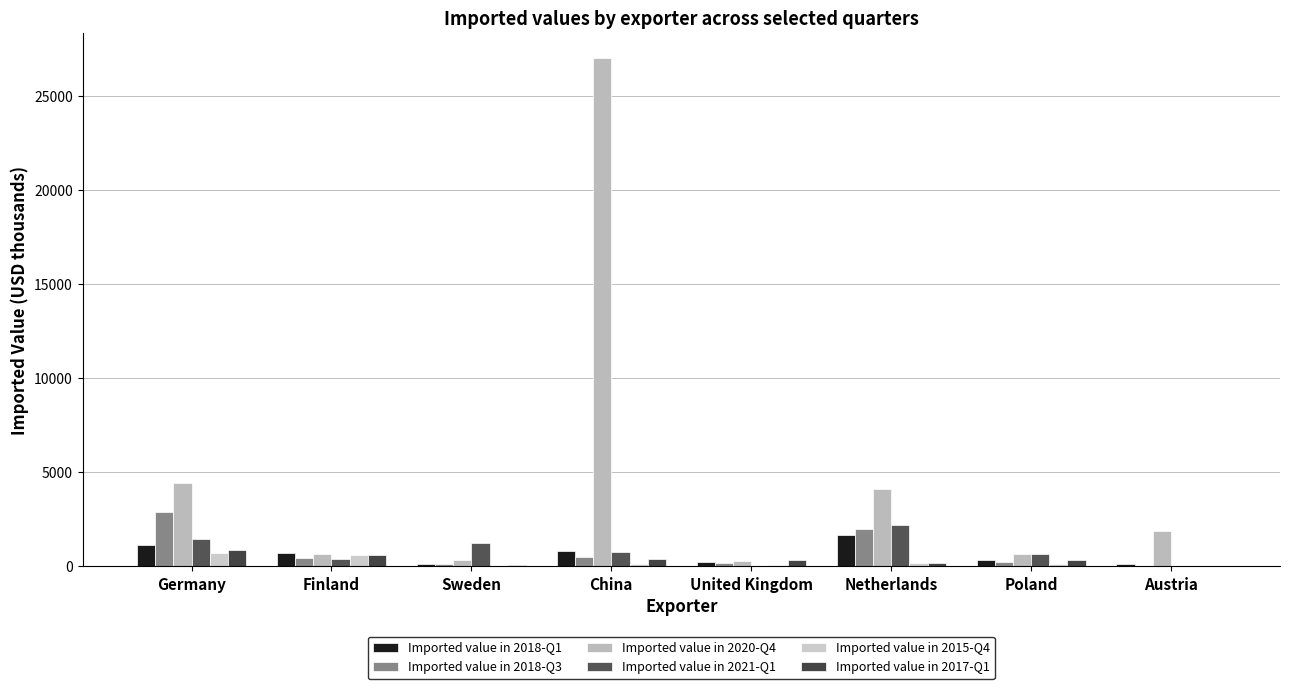

Reading left to right, list all the values displayed in this chart.

Imported value in 2018-Q1: 1153	717	106	830	259	1652	367	113
Imported value in 2018-Q3: 2891	471	139	489	198	1969	257	21
Imported value in 2020-Q4: 4433	663	339	27012	277	4100	655	1889
Imported value in 2021-Q1: 1457	392	1249	753	33	2224	657	46
Imported value in 2015-Q4: 697	626	51	126	95	183	117	33
Imported value in 2017-Q1: 898	625	66	400	345	210	319	18